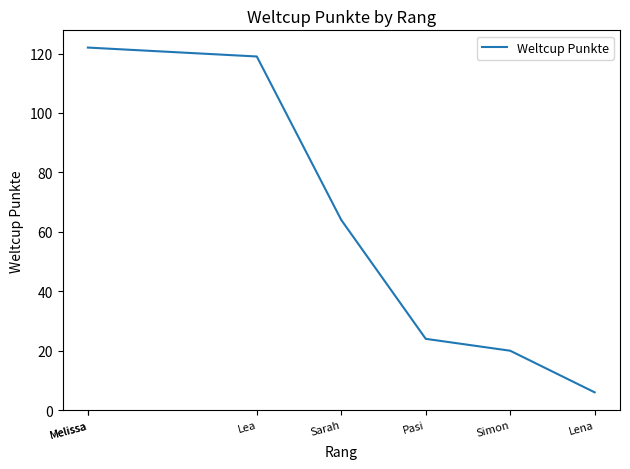

True or false: the data has more than 0 interior local peaks.

False